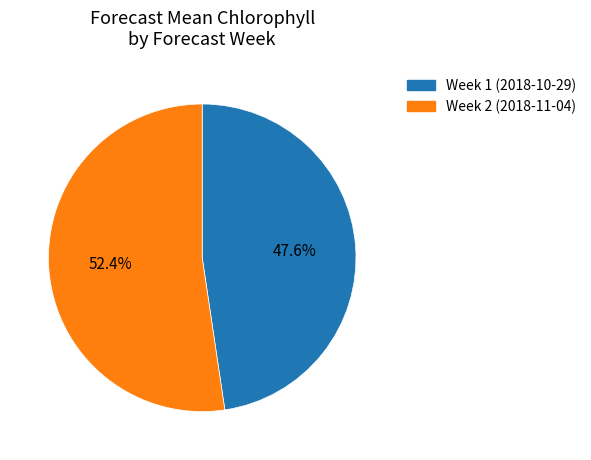

What is the ratio of the value at Week 2 (2018-11-04) to the value at Week 1 (2018-10-29)?

1.1